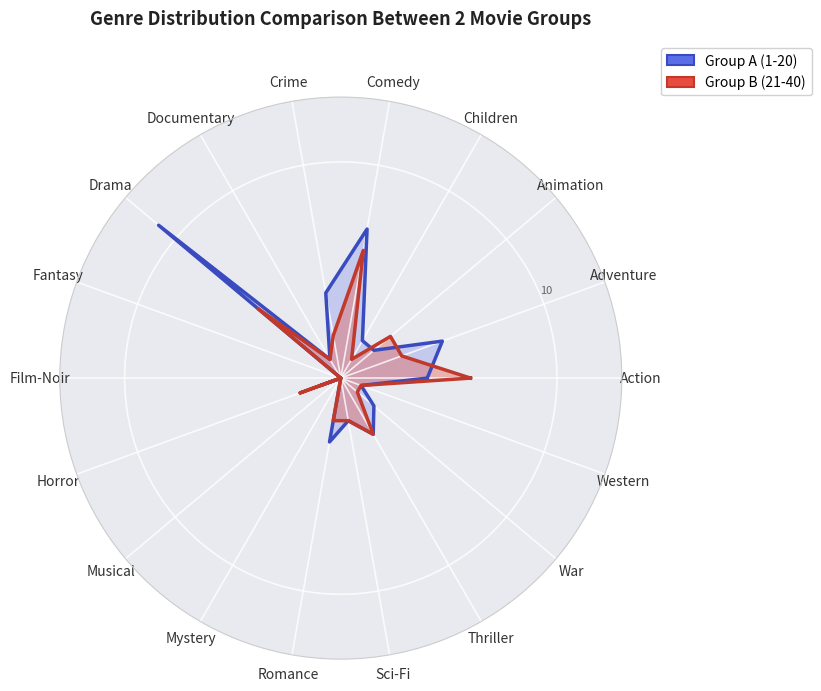

What is the difference between the second highest and second lowest values in the Group B (21-40) series?

6